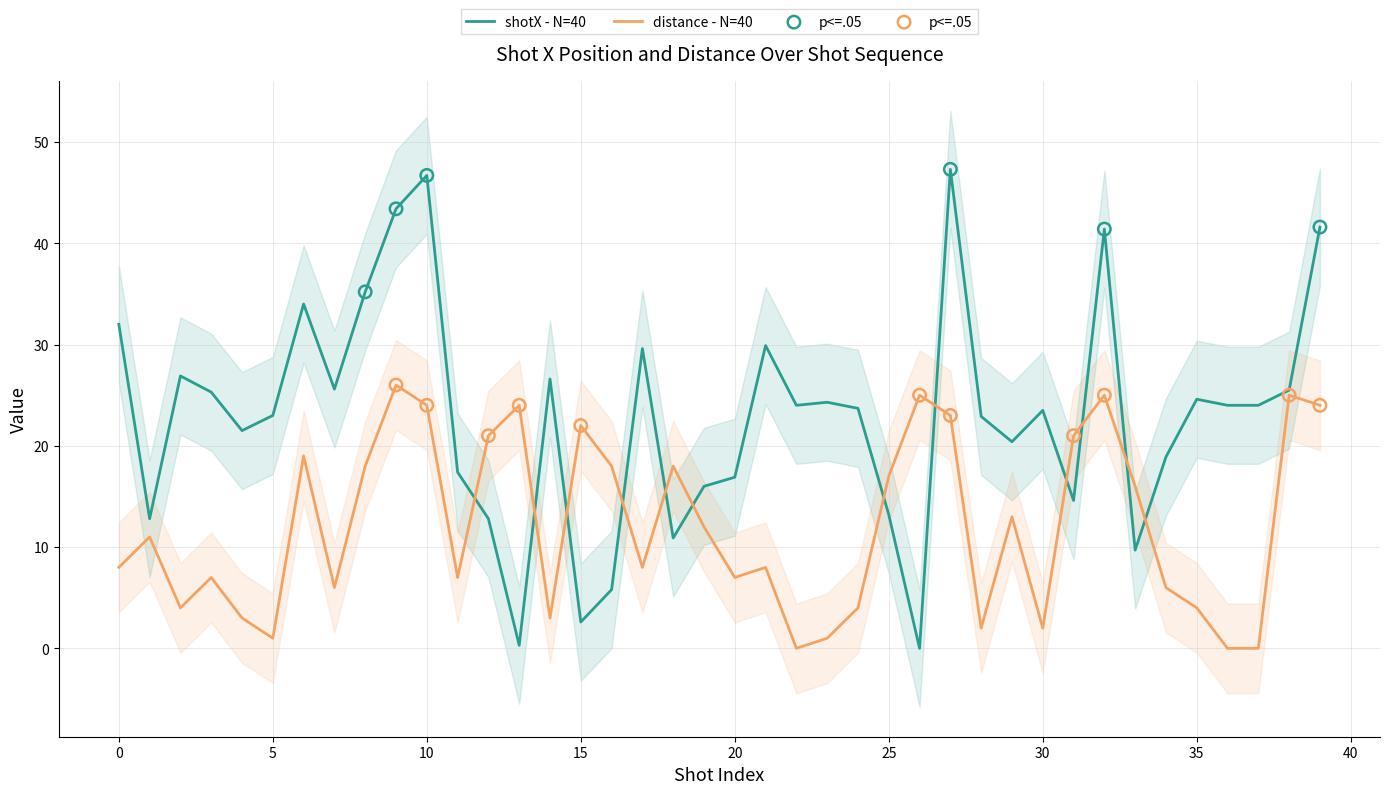

At how many categories does at least one series exceed 40?

5